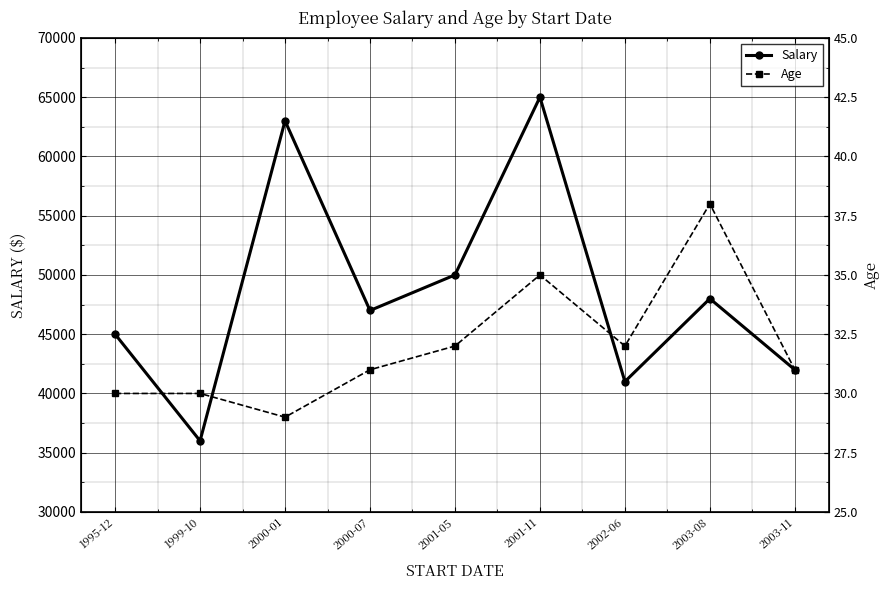

In Salary, how many points are higher than both neighbors (excluding endpoints)?

3